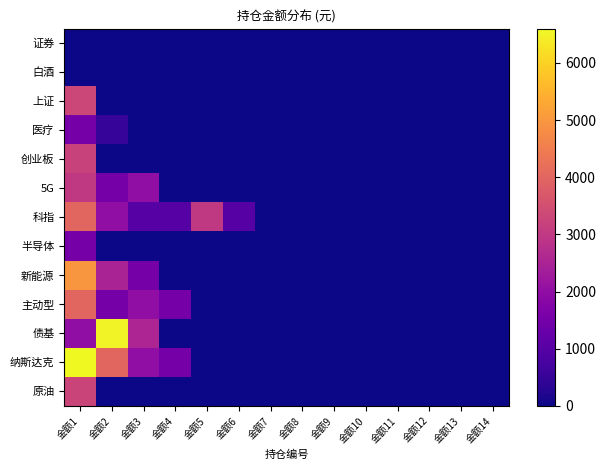

Reading left to right, what are all the values shown in this chart?

证券: 金额1=0	金额2=0	金额3=0	金额4=0	金额5=0	金额6=0	金额7=0	金额8=0	金额9=0	金额10=0	金额11=0	金额12=0	金额13=0	金额14=0
白酒: 金额1=0	金额2=0	金额3=0	金额4=0	金额5=0	金额6=0	金额7=0	金额8=0	金额9=0	金额10=0	金额11=0	金额12=0	金额13=0	金额14=0
上证: 金额1=3300	金额2=0	金额3=0	金额4=0	金额5=0	金额6=0	金额7=0	金额8=0	金额9=0	金额10=0	金额11=0	金额12=0	金额13=0	金额14=0
医疗: 金额1=1500	金额2=500	金额3=0	金额4=0	金额5=0	金额6=0	金额7=0	金额8=0	金额9=0	金额10=0	金额11=0	金额12=0	金额13=0	金额14=0
创业板: 金额1=3200	金额2=0	金额3=0	金额4=0	金额5=0	金额6=0	金额7=0	金额8=0	金额9=0	金额10=0	金额11=0	金额12=0	金额13=0	金额14=0
5G: 金额1=3000	金额2=1500	金额3=2000	金额4=0	金额5=0	金额6=0	金额7=0	金额8=0	金额9=0	金额10=0	金额11=0	金额12=0	金额13=0	金额14=0
科指: 金额1=4000	金额2=2000	金额3=1000	金额4=1000	金额5=3000	金额6=1000	金额7=0	金额8=0	金额9=0	金额10=0	金额11=0	金额12=0	金额13=0	金额14=0
半导体: 金额1=1500	金额2=0	金额3=0	金额4=0	金额5=0	金额6=0	金额7=0	金额8=0	金额9=0	金额10=0	金额11=0	金额12=0	金额13=0	金额14=0
新能源: 金额1=5000	金额2=2500	金额3=1500	金额4=0	金额5=0	金额6=0	金额7=0	金额8=0	金额9=0	金额10=0	金额11=0	金额12=0	金额13=0	金额14=0
主动型: 金额1=4000	金额2=1500	金额3=2000	金额4=1500	金额5=0	金额6=0	金额7=0	金额8=0	金额9=0	金额10=0	金额11=0	金额12=0	金额13=0	金额14=0
债基: 金额1=2000	金额2=6500	金额3=2550	金额4=0	金额5=0	金额6=0	金额7=0	金额8=0	金额9=0	金额10=0	金额11=0	金额12=0	金额13=0	金额14=0
纳斯达克: 金额1=6600	金额2=4000	金额3=2000	金额4=1500	金额5=0	金额6=0	金额7=0	金额8=0	金额9=0	金额10=0	金额11=0	金额12=0	金额13=0	金额14=0
原油: 金额1=3250	金额2=0	金额3=0	金额4=0	金额5=0	金额6=0	金额7=0	金额8=0	金额9=0	金额10=0	金额11=0	金额12=0	金额13=0	金额14=0